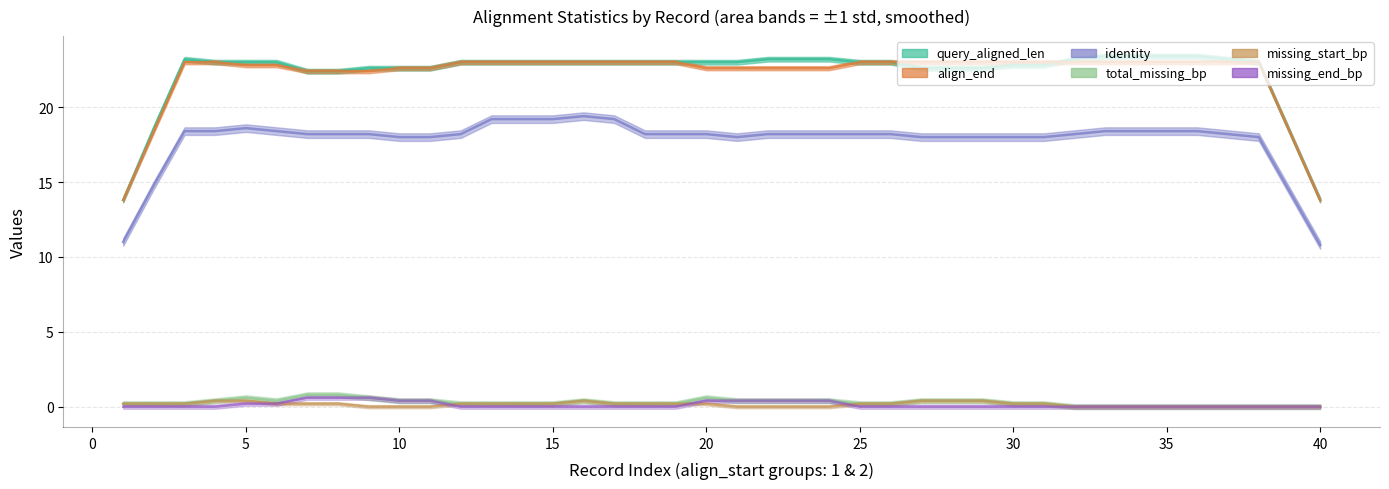

How many missing_start_bp values are between 0 and 1?

20